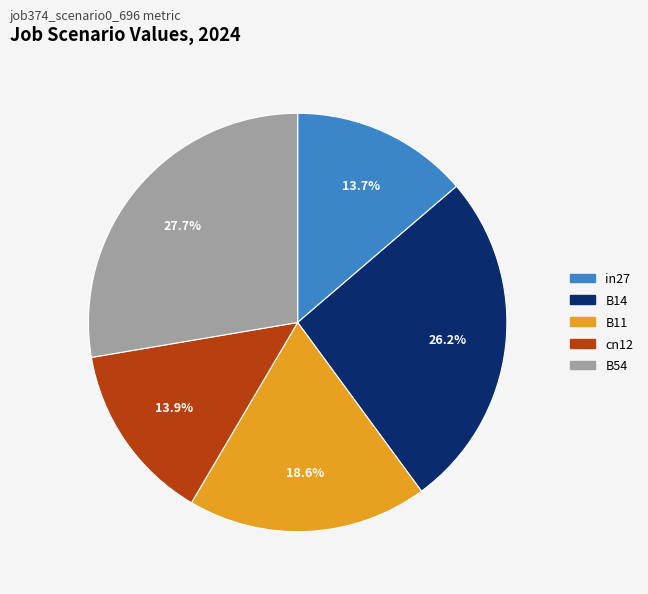

True or false: cn12 accounts for 14% of the total.

True